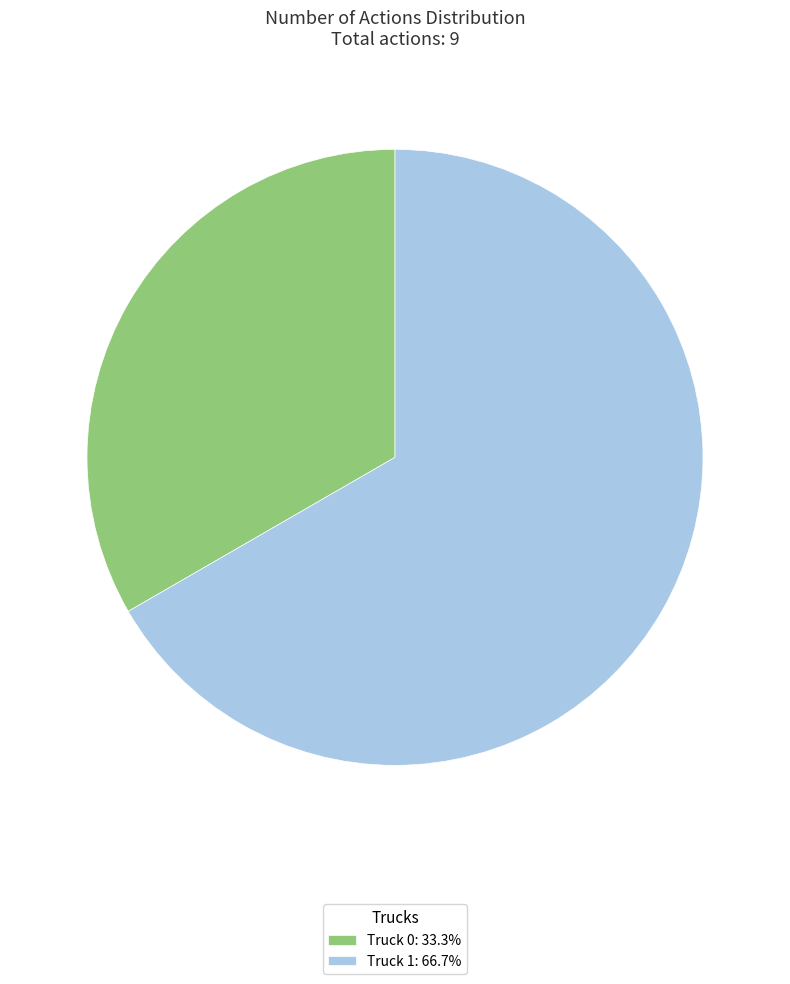

Which category has the smallest portion of the pie?

Truck 0